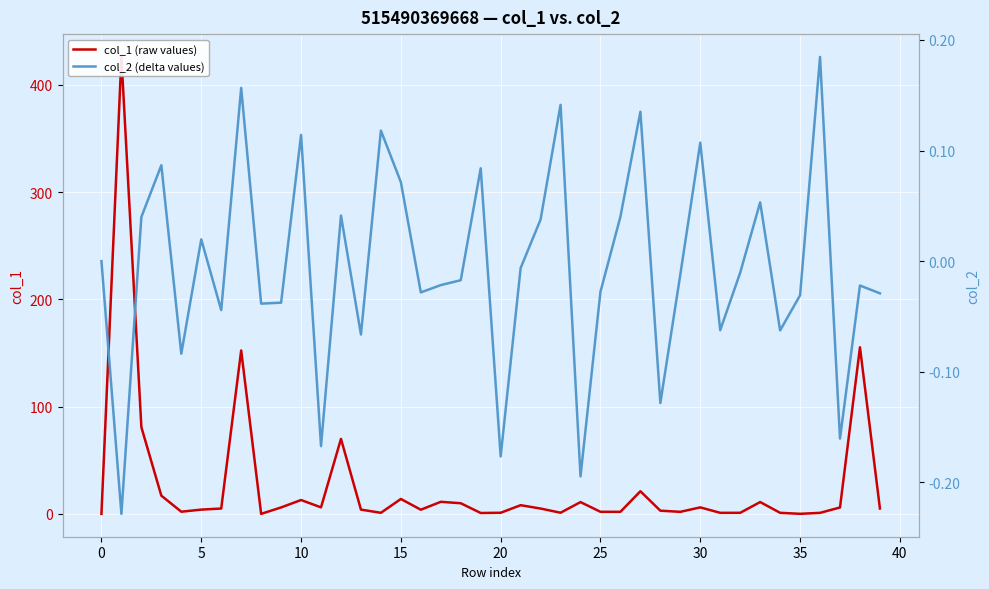

How many interior local peaks does the col_1 (raw values) series have?

12